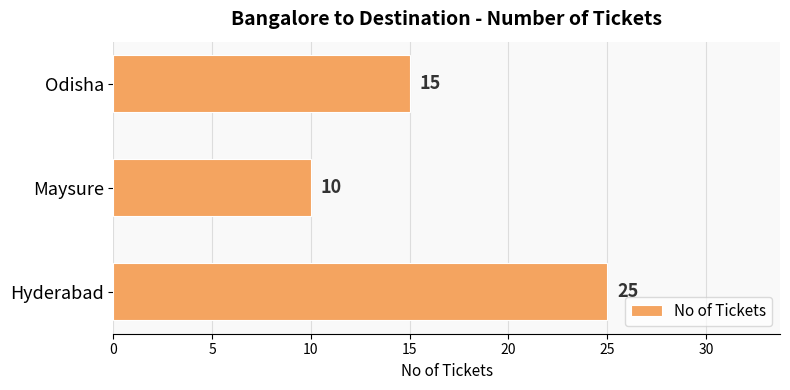

What is the change in value from Hyderabad to Maysure?

-15